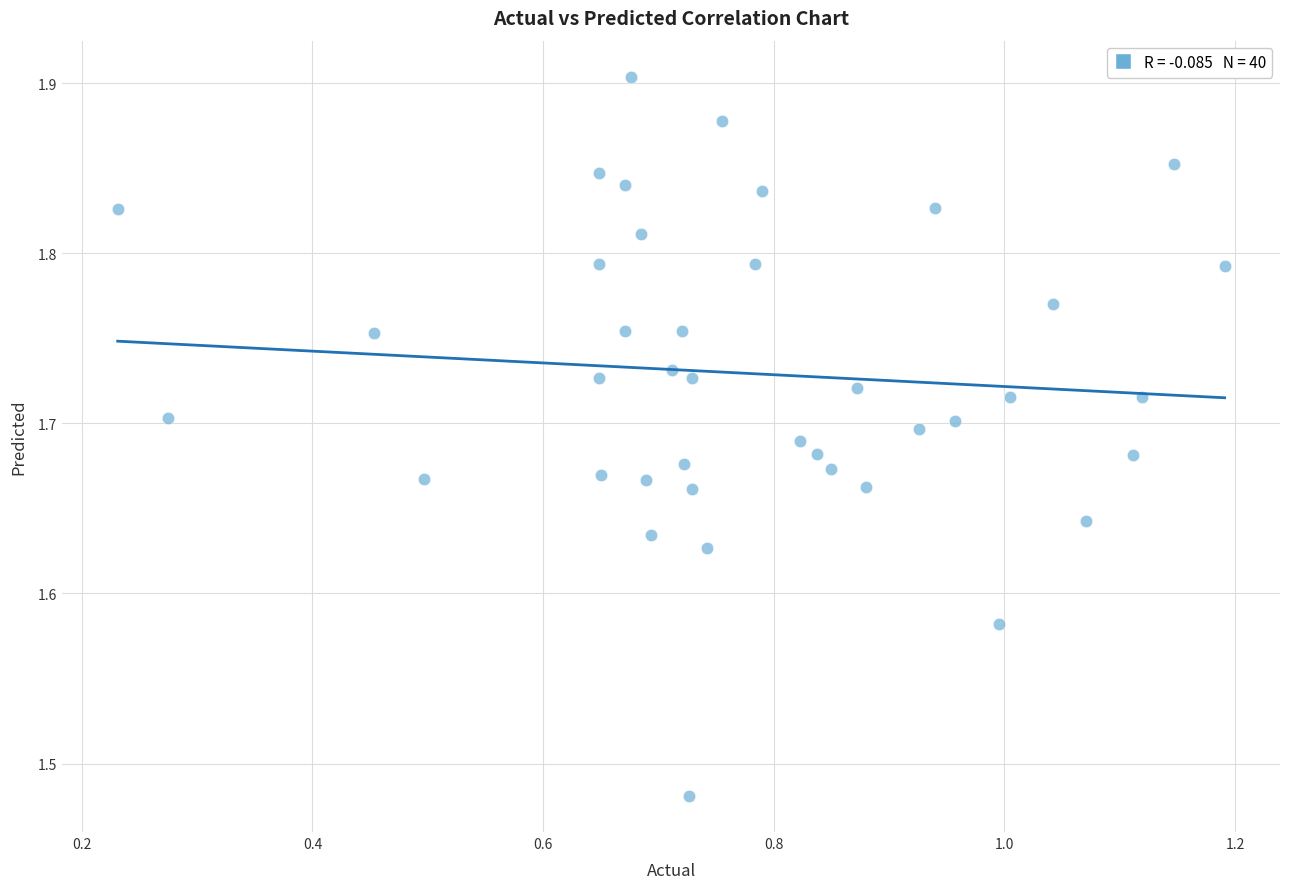

What is the range of X values (max minus min)?

1.0